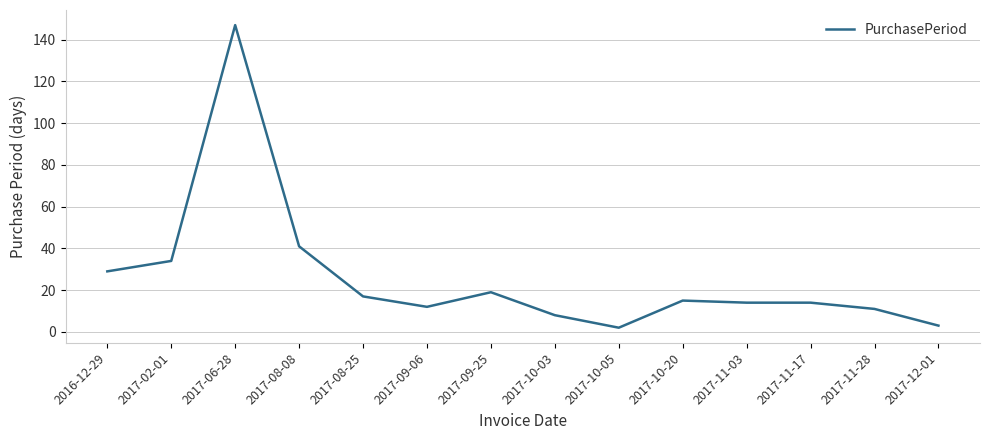

What is the ratio of the value at 2016-12-29 to the value at 2017-08-08?

0.7